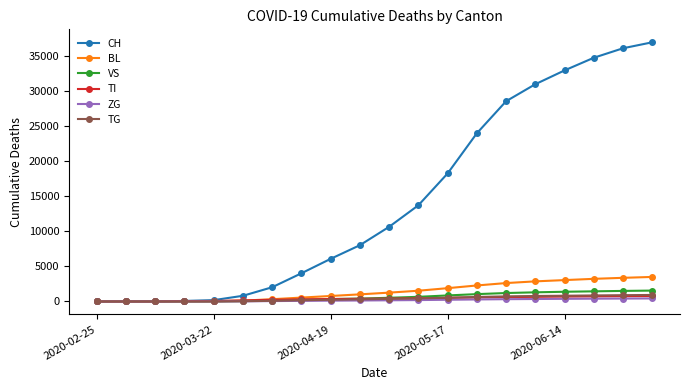

What is the average value of the CH series?

14418